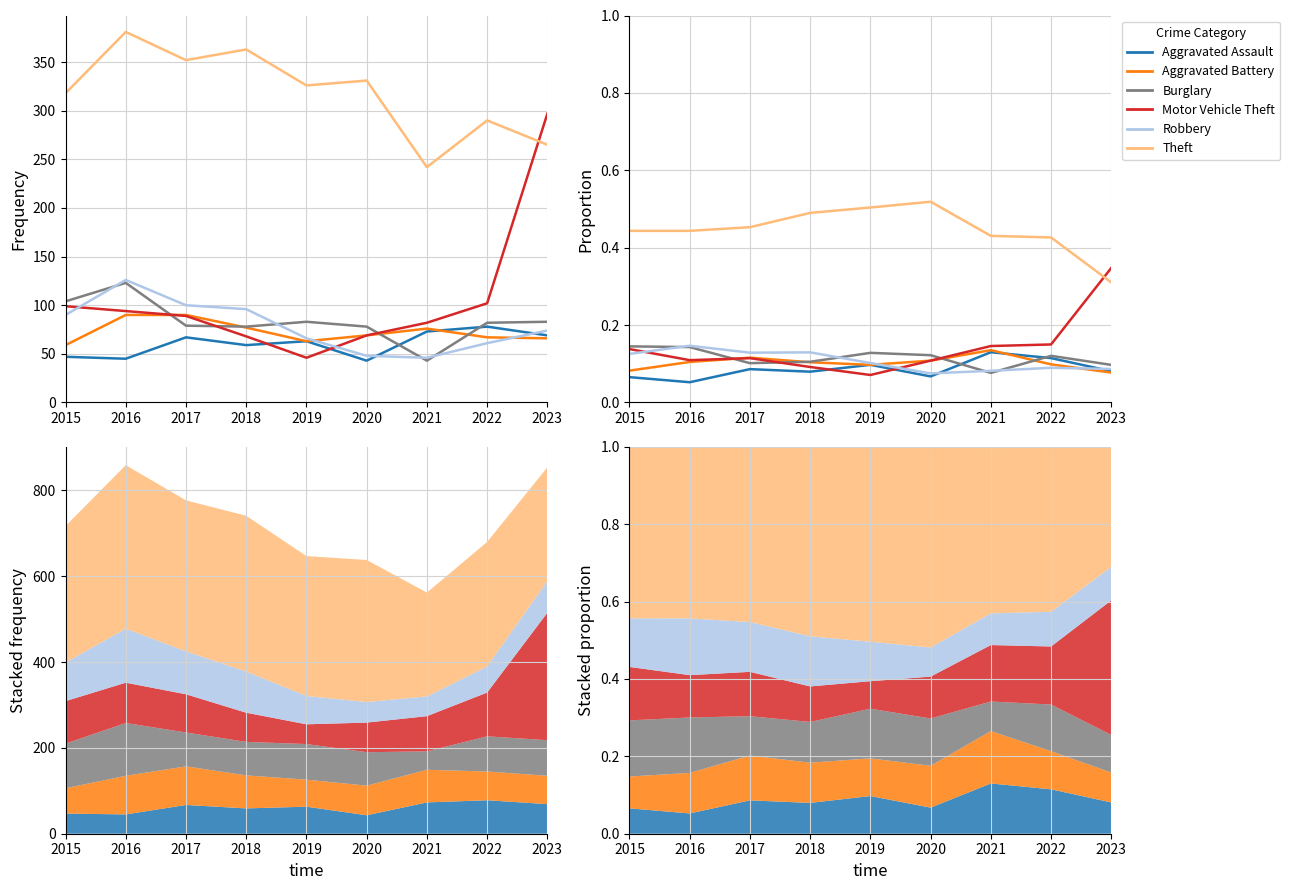

True or false: Aggravated Battery has more than 0 interior local peaks.

True